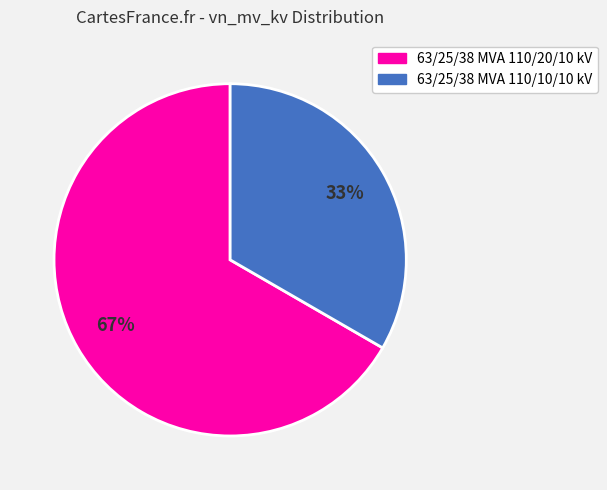

Do 63/25/38 MVA 110/10/10 kV and 63/25/38 MVA 110/20/10 kV together represent more than half of the pie?

Yes